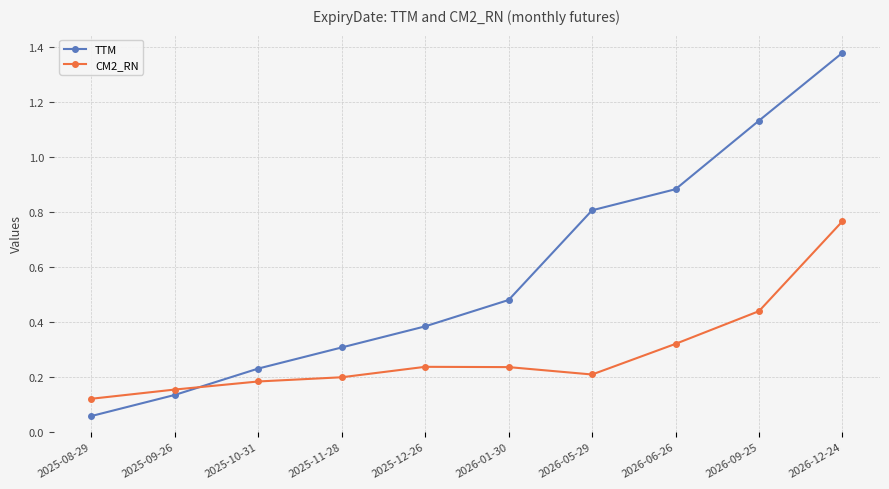

Between 2025-08-29 and 2026-12-24, which series saw the biggest shift?

TTM